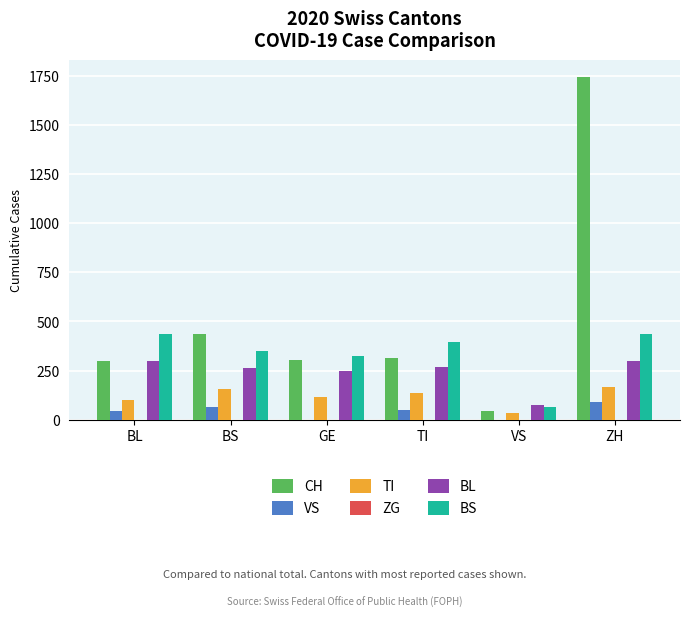

The value of CH at BS is 434. True or false?

True